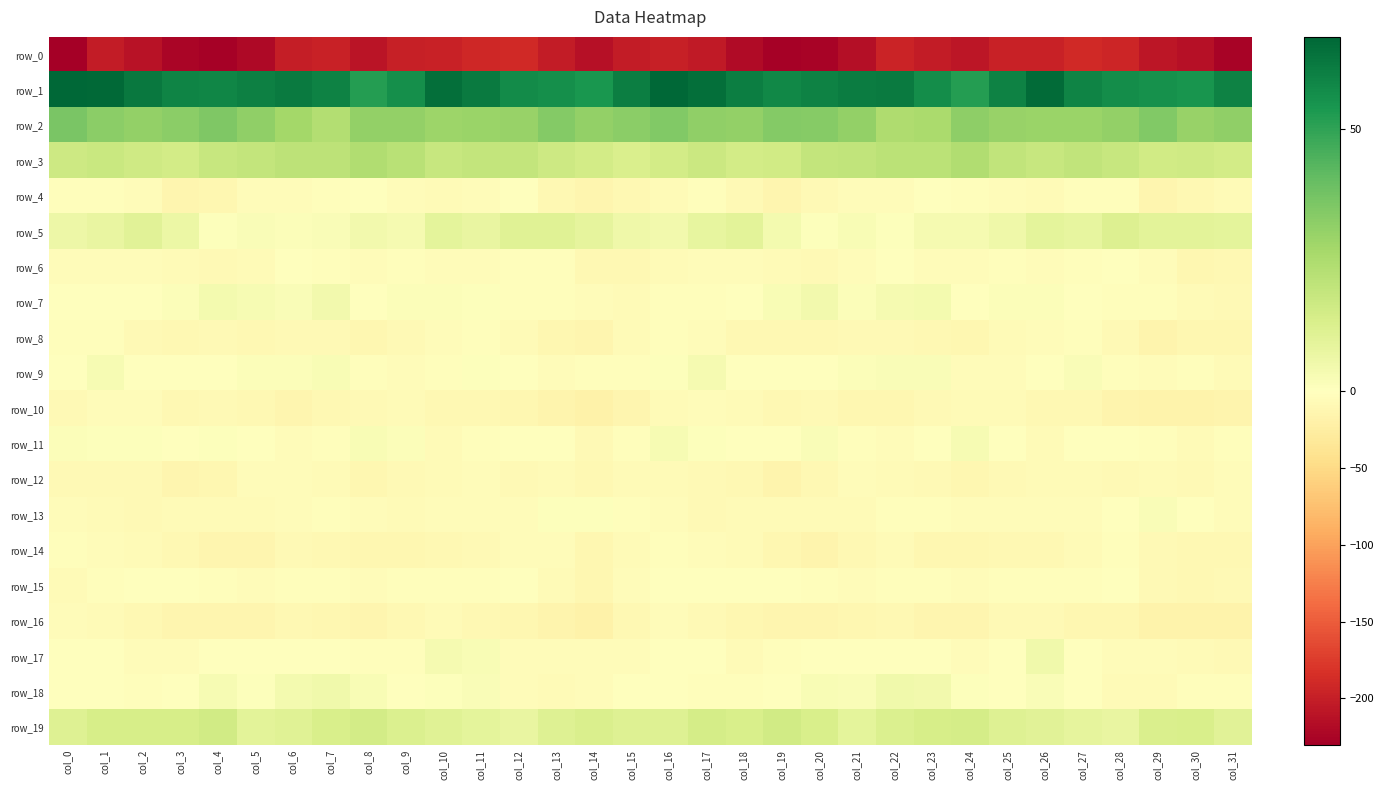

True or false: row_18 has a value of 0.3 at col_19.

True